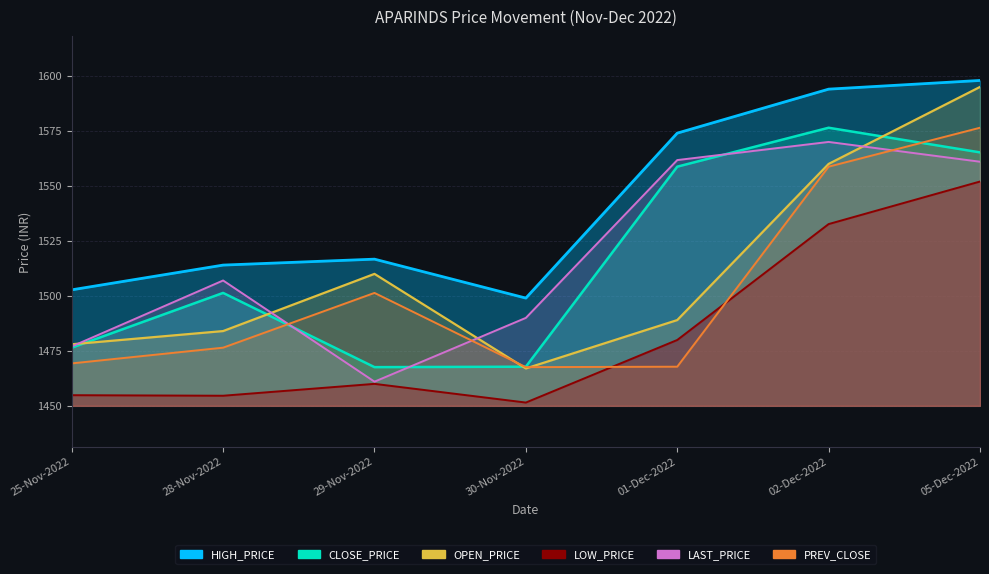

How many lines are shown in the chart?

6